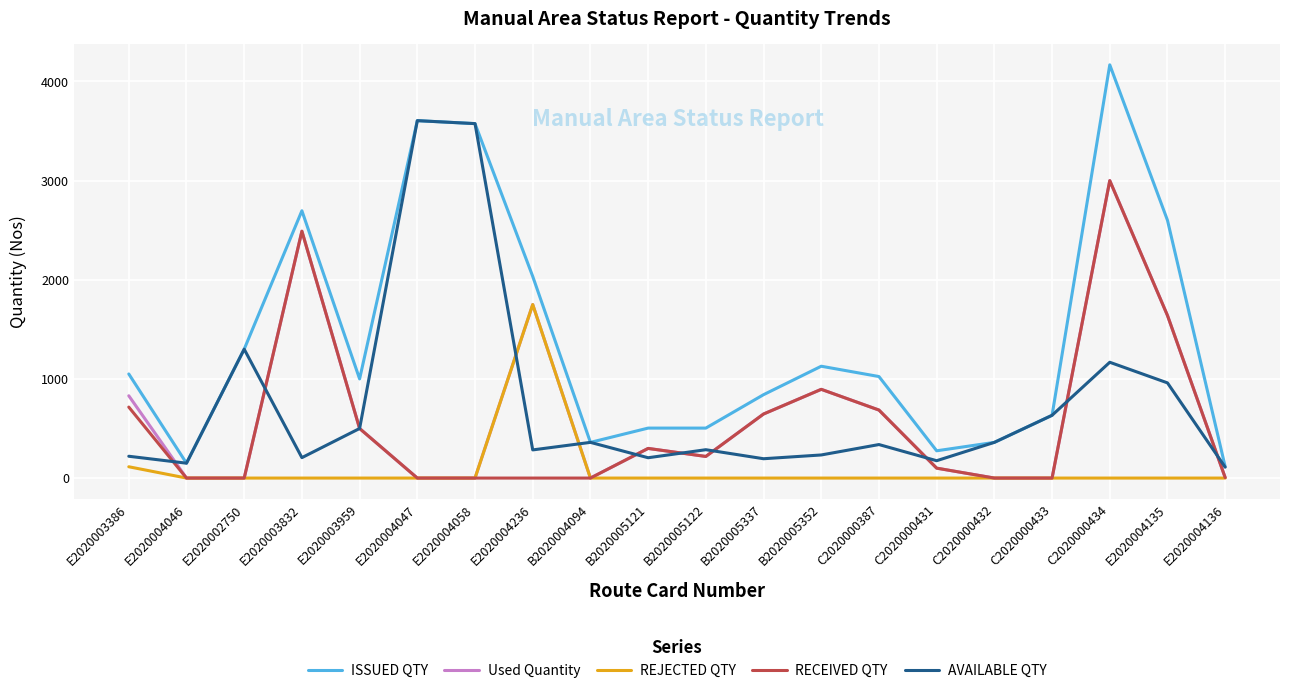

Which series has the largest range (max minus min)?

ISSUED QTY